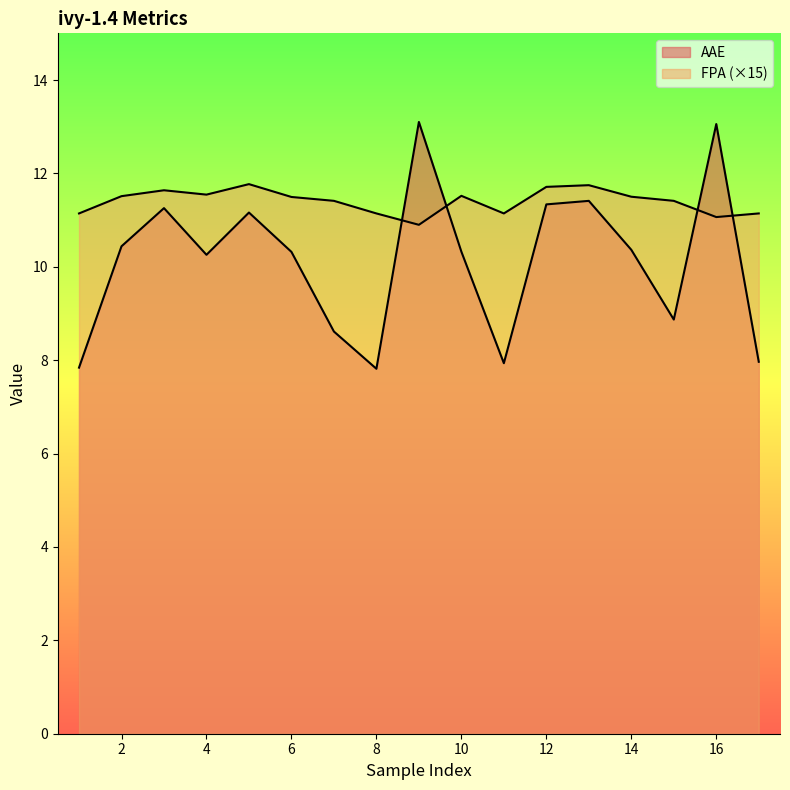

At which label does AAE reach its minimum?

8